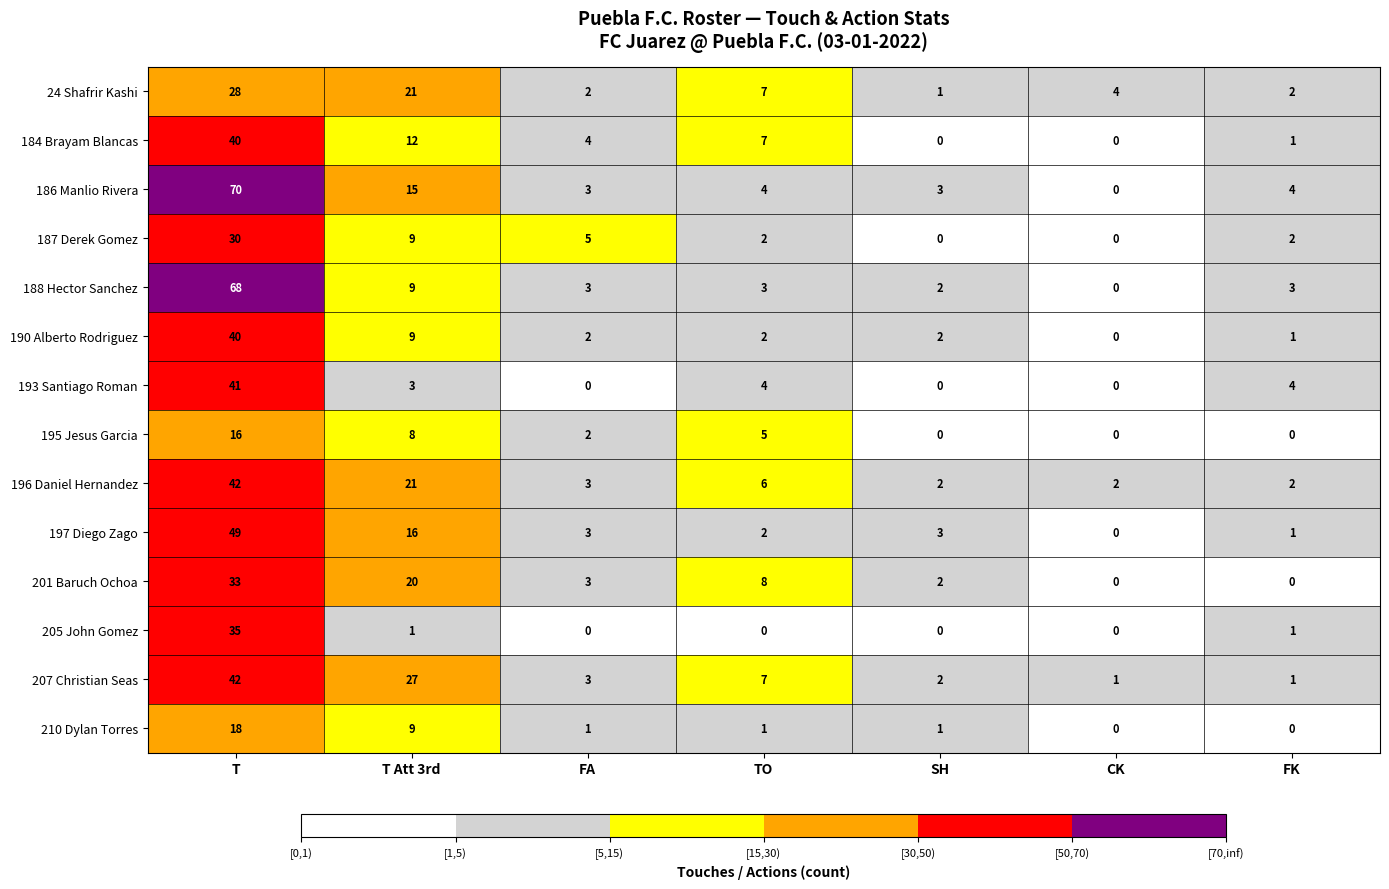

At how many categories does at least one series exceed 56?

1